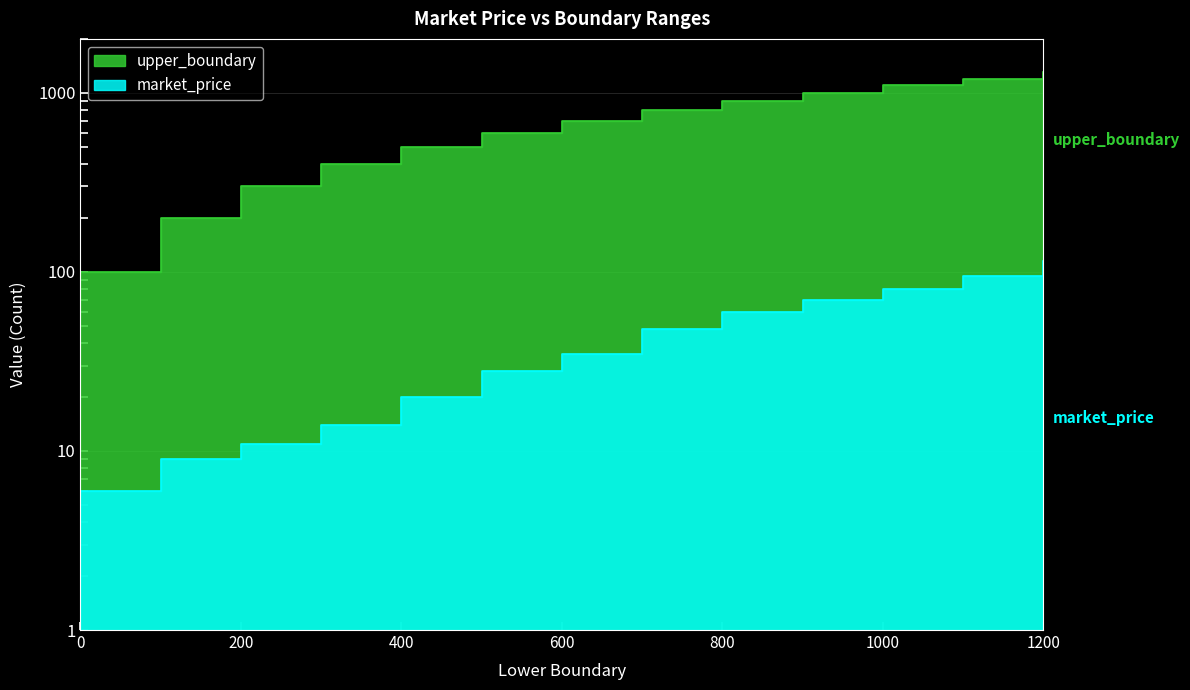

Is it true that upper_boundary equals 1020 at 500?

False